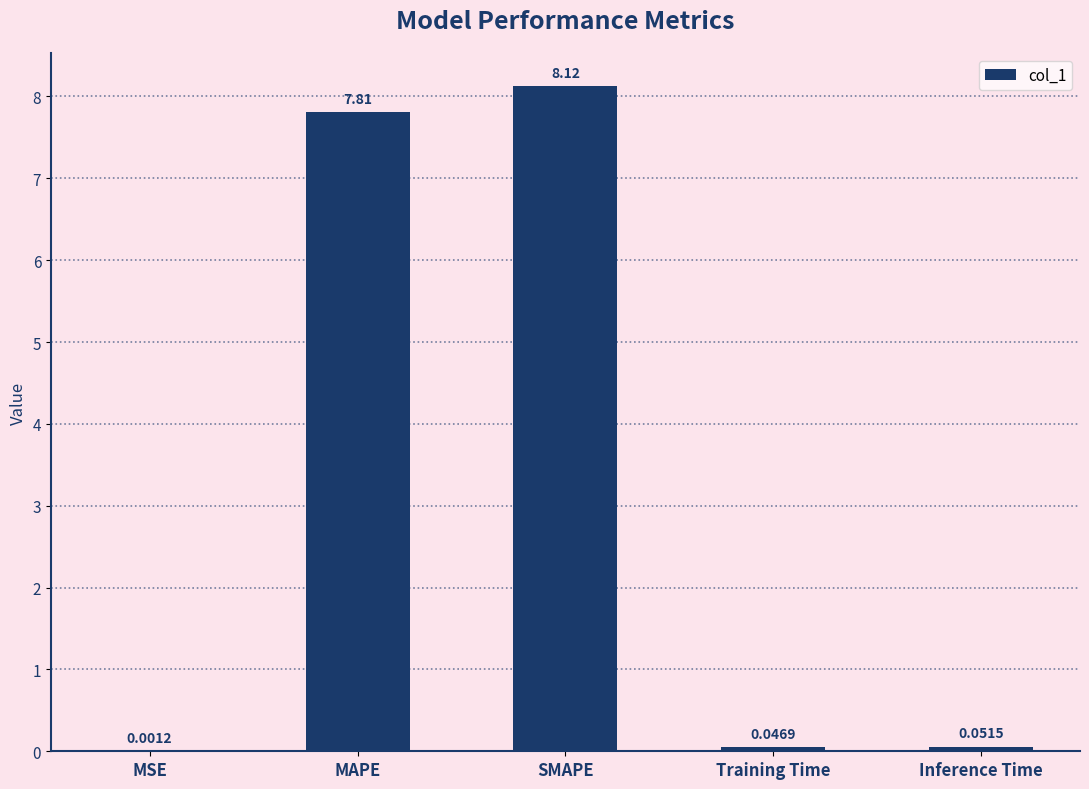

Which label corresponds to the largest value in the chart?

SMAPE